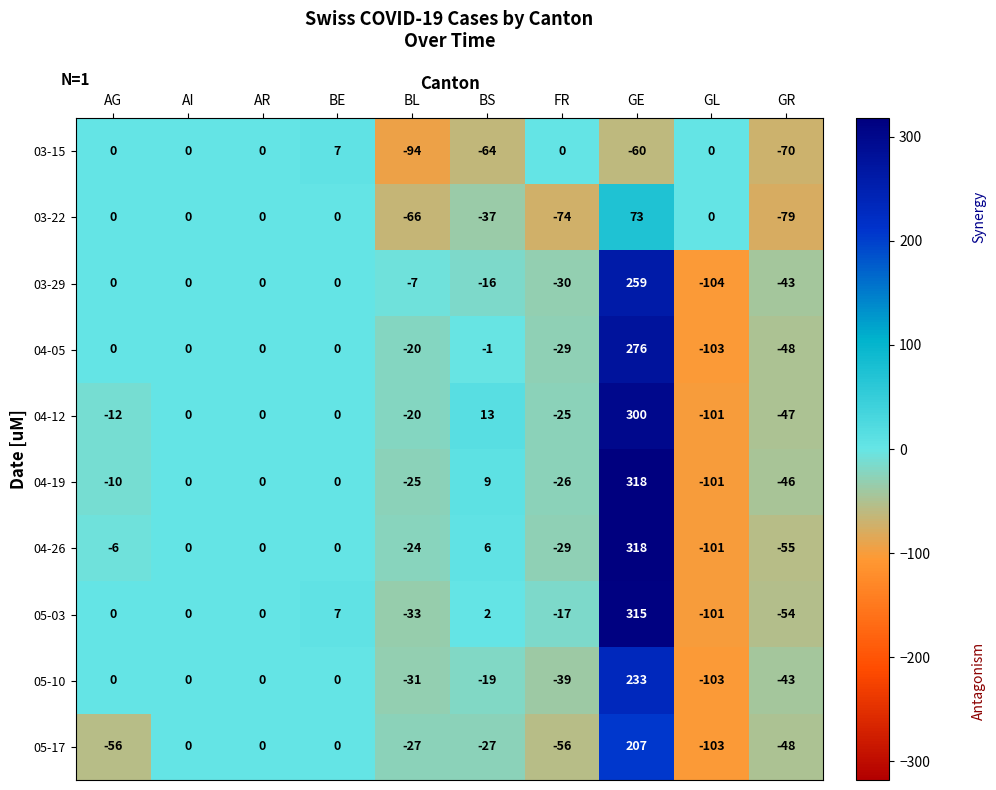

What is the maximum value for 04-26?

318